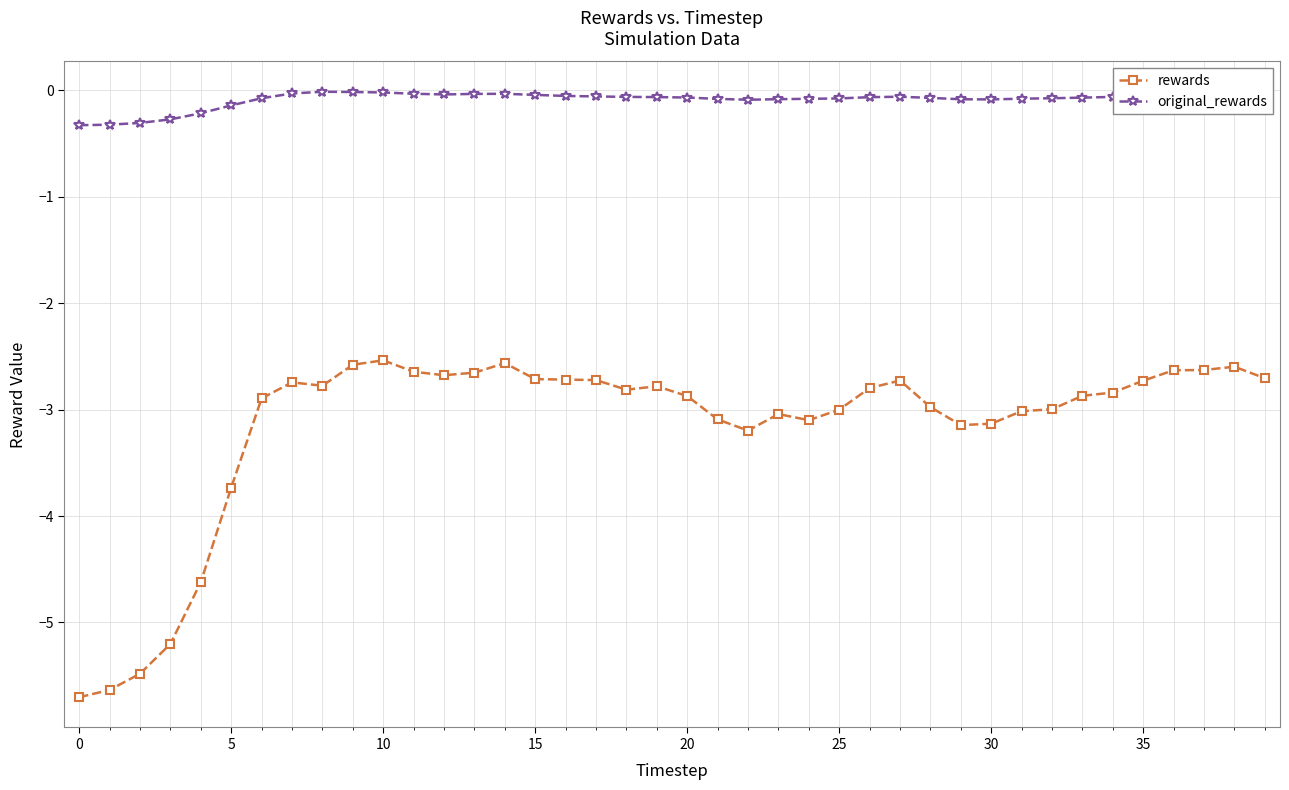

Which series has the widest spread of values?

rewards